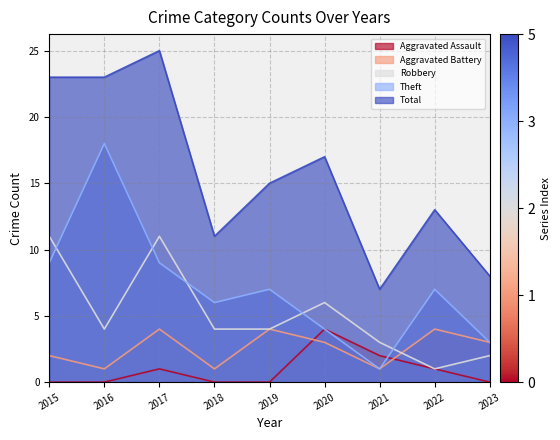

What is the value of the Theft point at the 4th from the left?

6